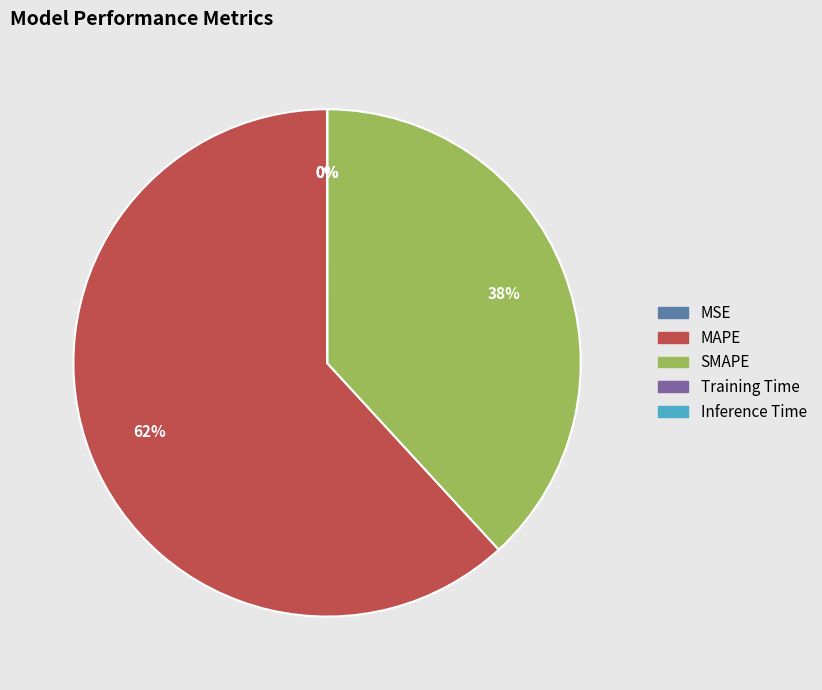

Does MAPE represent more than half of the total?

Yes